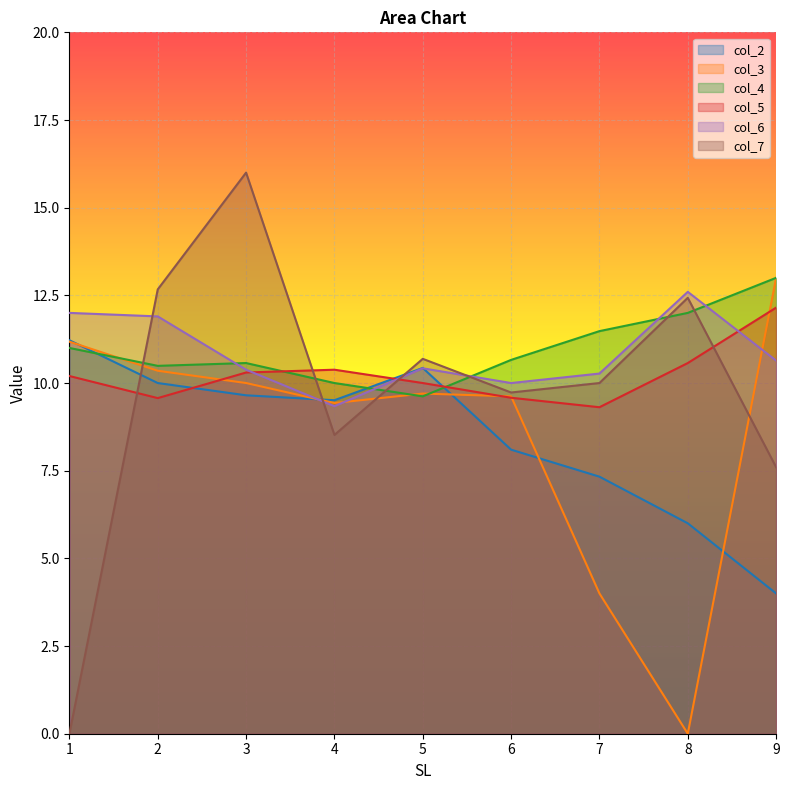

Where do col_6 and col_5 first cross each other?

3 and 4